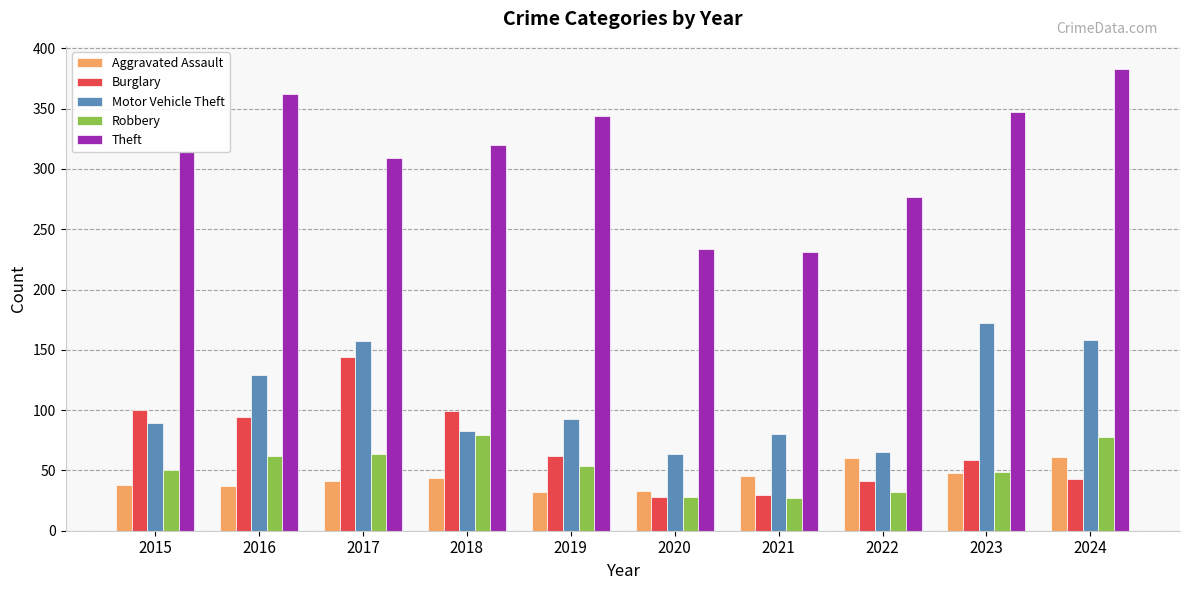

The value of Robbery at 2017 is 112. True or false?

False